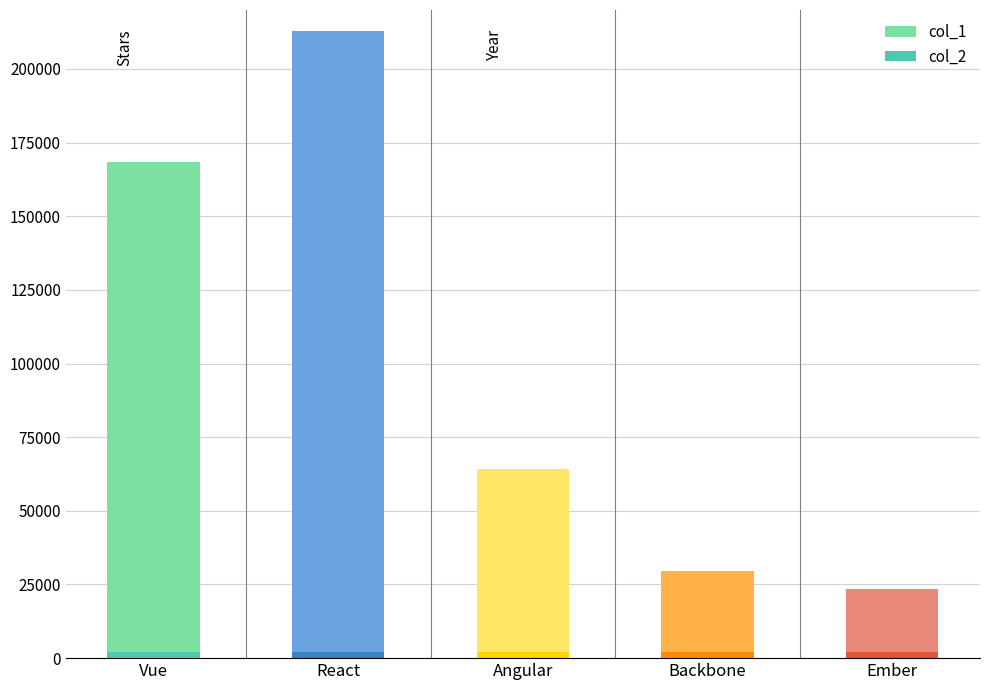

Where is col_2 nearest to the value 2013?

React